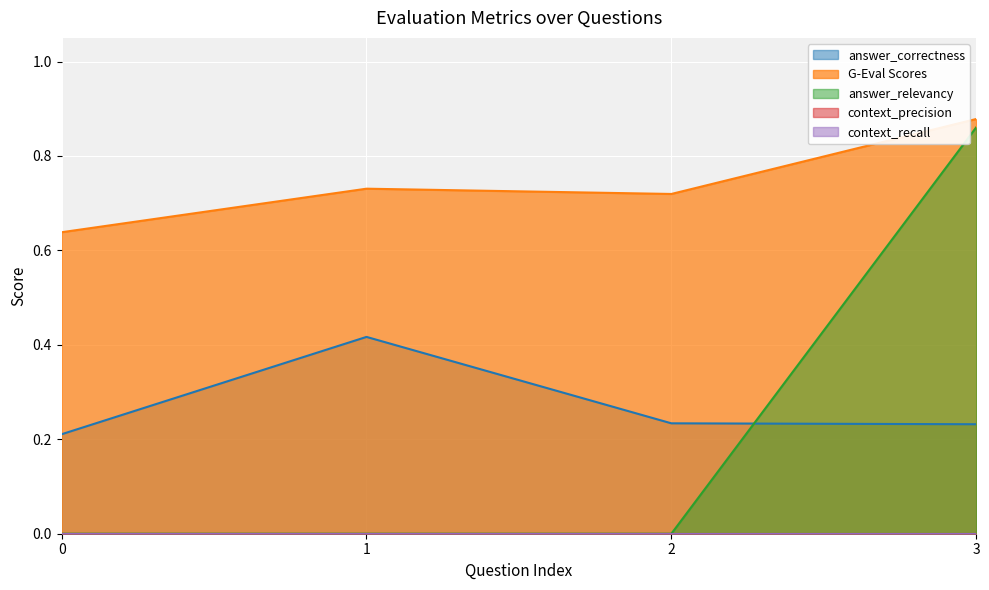

Rank the categories by G-Eval Scores value from highest to lowest.

3, 1, 2, 0